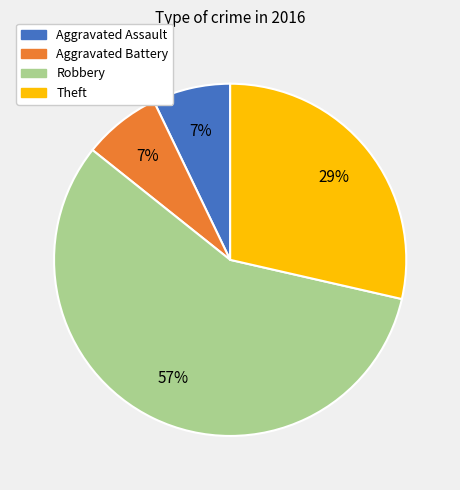

Is it true that Aggravated Battery is 16% of the pie?

False